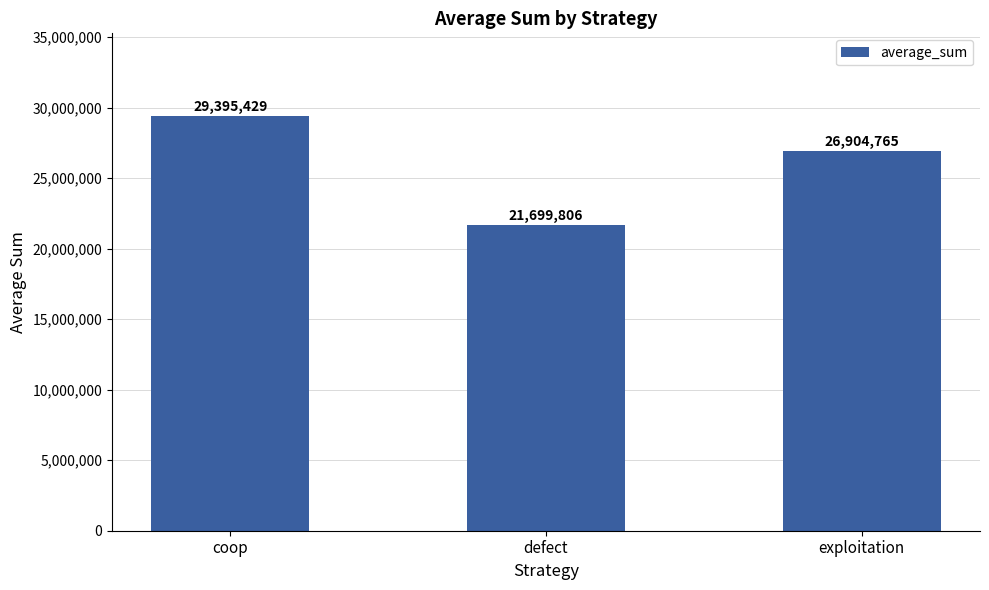

How many values are between 21699806 and 29395429?

3